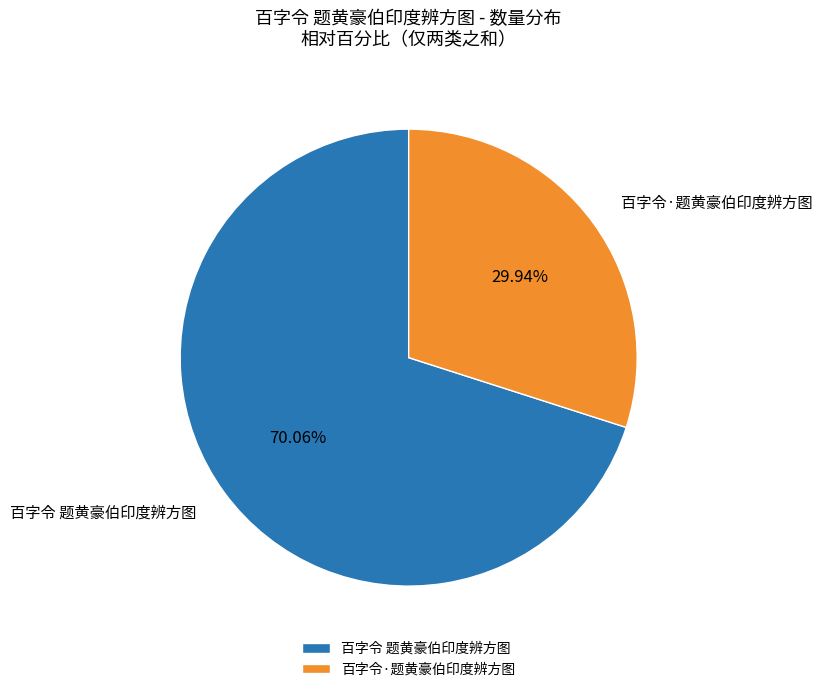

The 百字令·题黄豪伯印度辨方图 slice represents 39% of the pie. True or false?

False